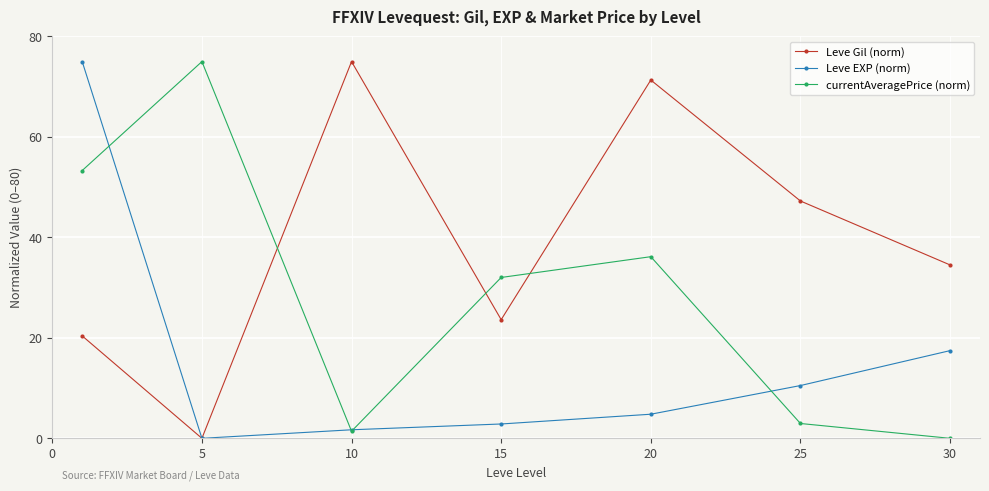

What is the value of the Leve Gil (norm) point at the 7th from the left?

34.5